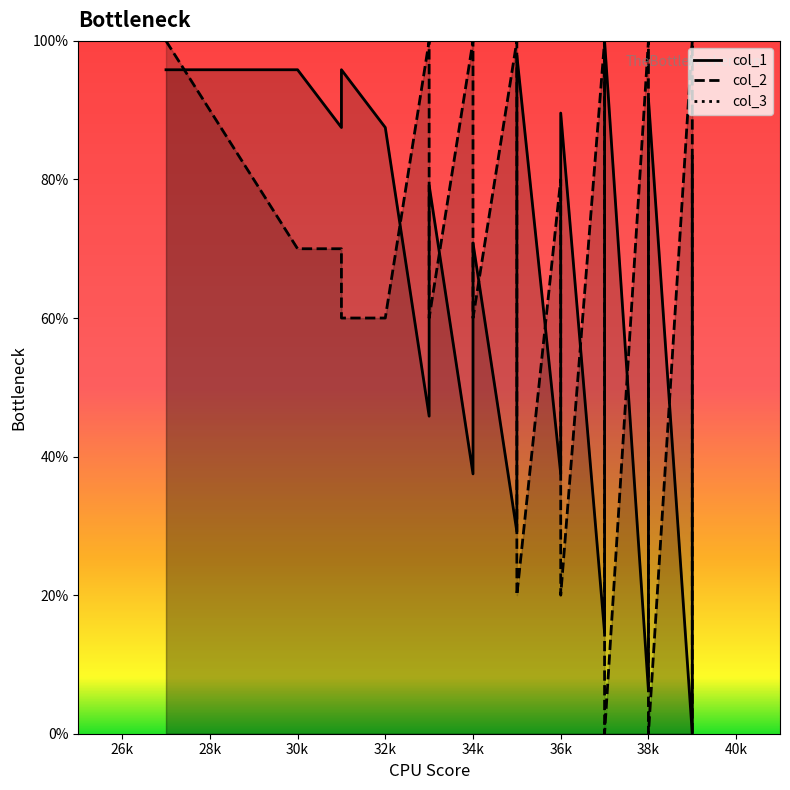

Is this an area chart (filled region under the line)?

No